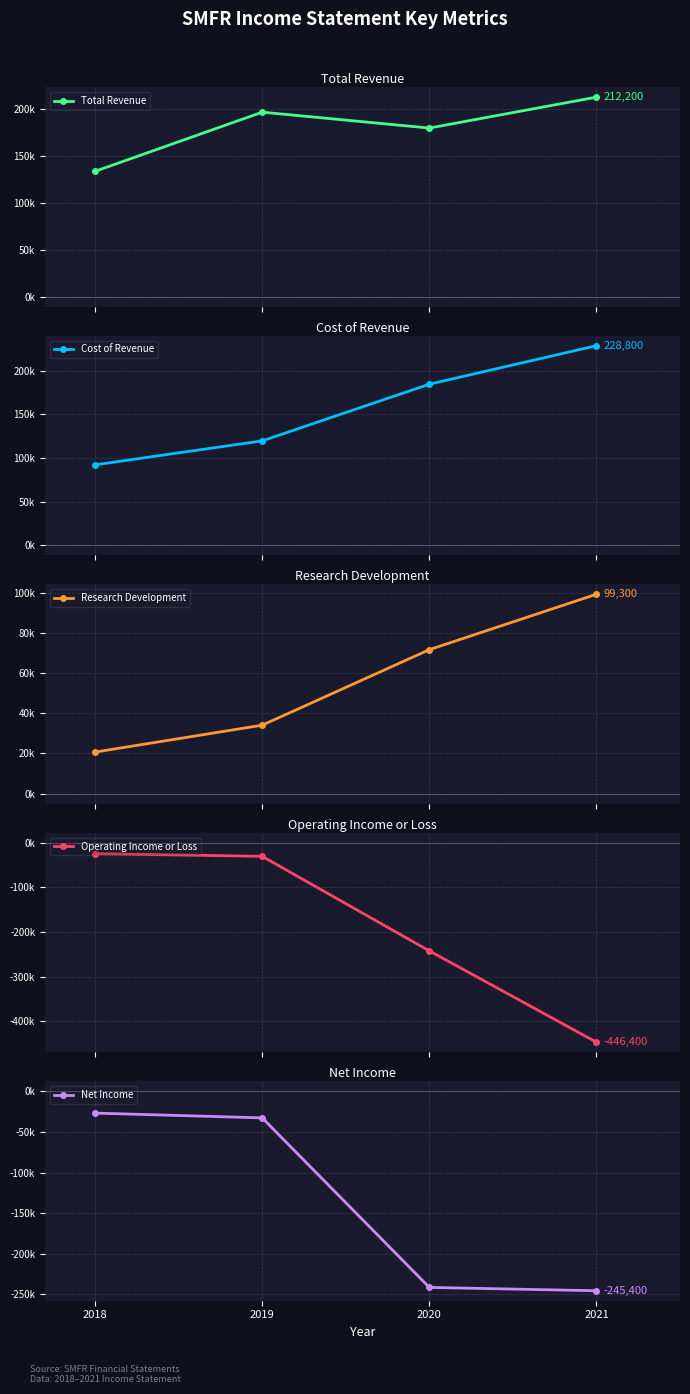

What is the difference between the Cost of Revenue values at 2020 and 2018?

92500